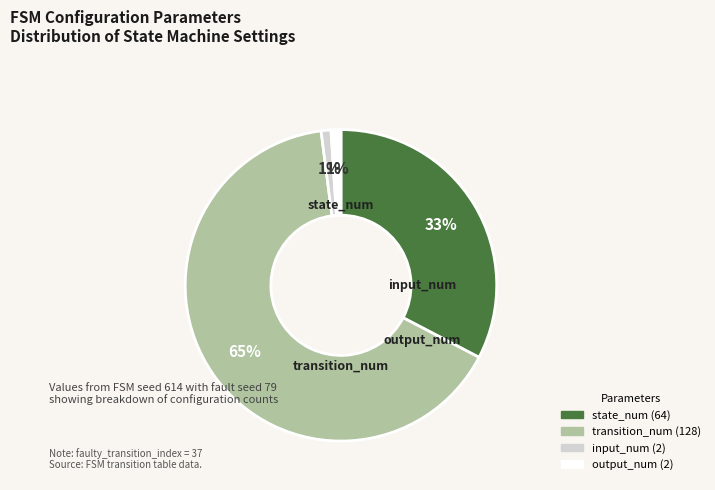

To the nearest percent, what is the difference between the largest and smallest slice percentages?

64%